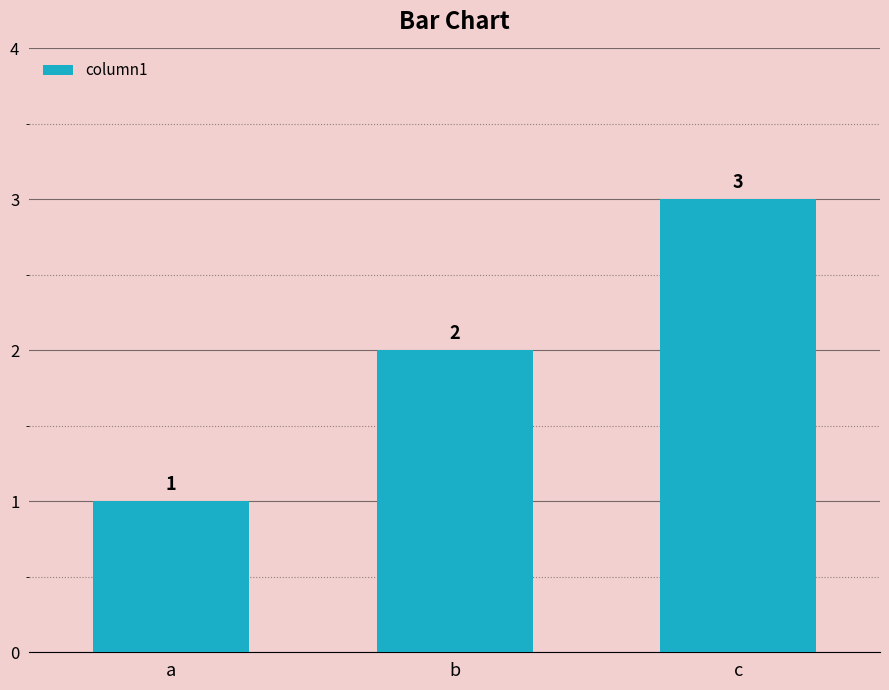

What is the value of the 2nd bar from the left?

2